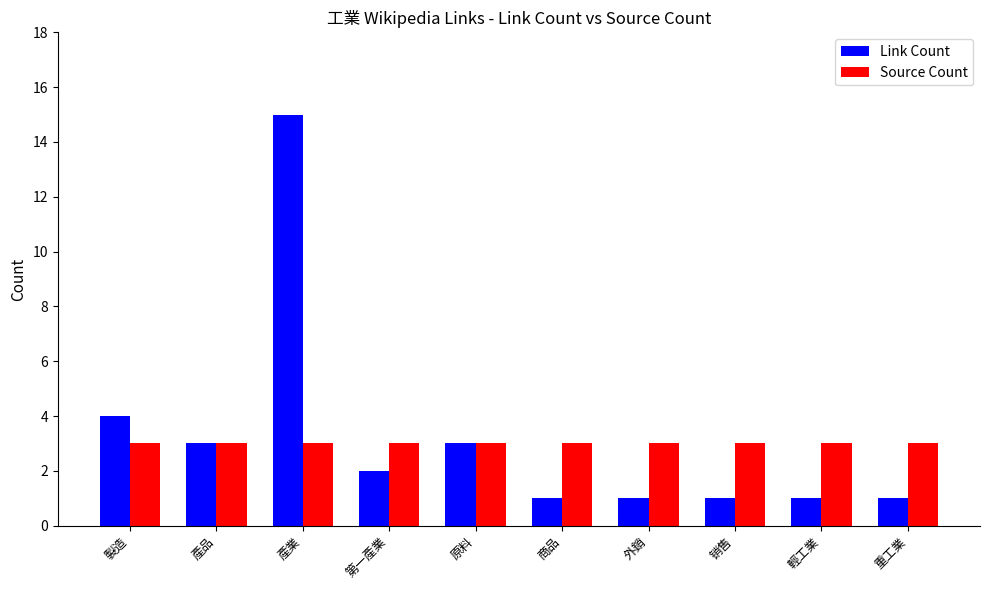

Which category has the highest value in the Link Count series?

產業